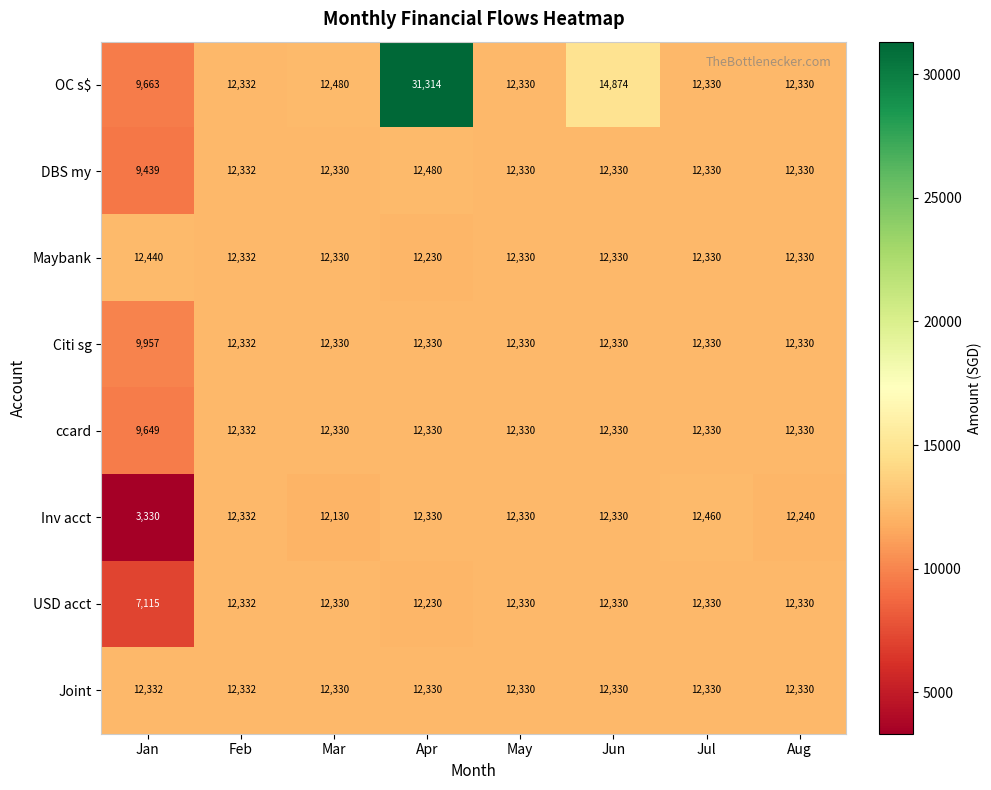

Which series has the widest spread of values?

OC s$